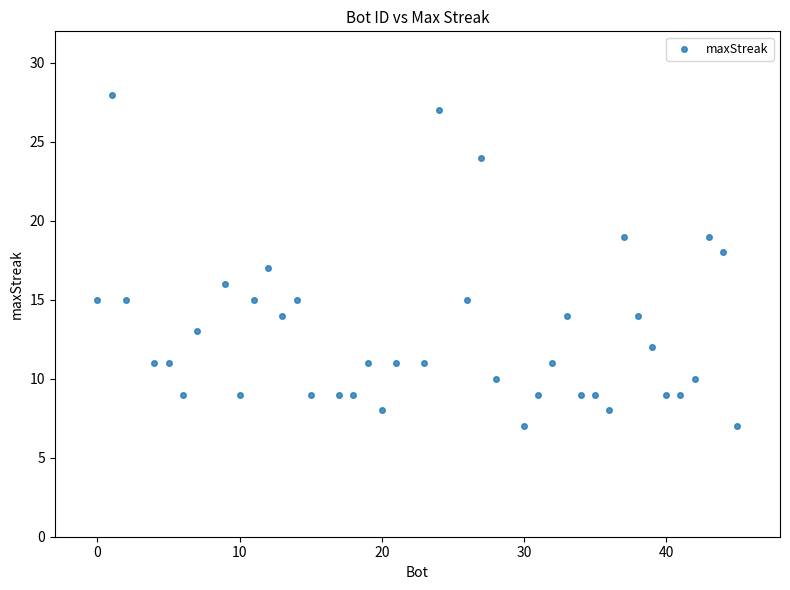

What is the range of Y values (max minus min)?

21